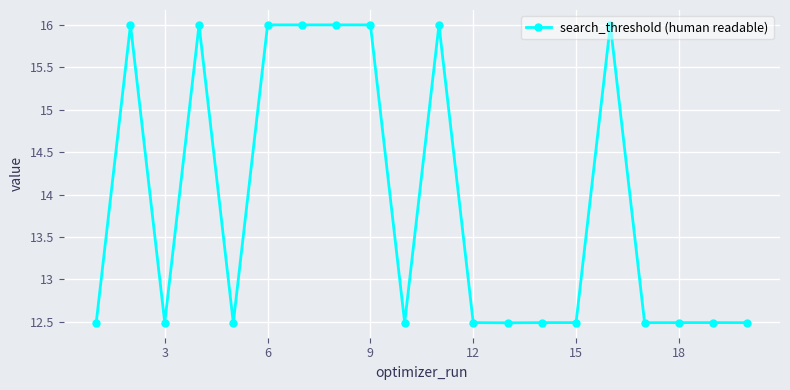

What is the minimum value shown in the chart?

12.5